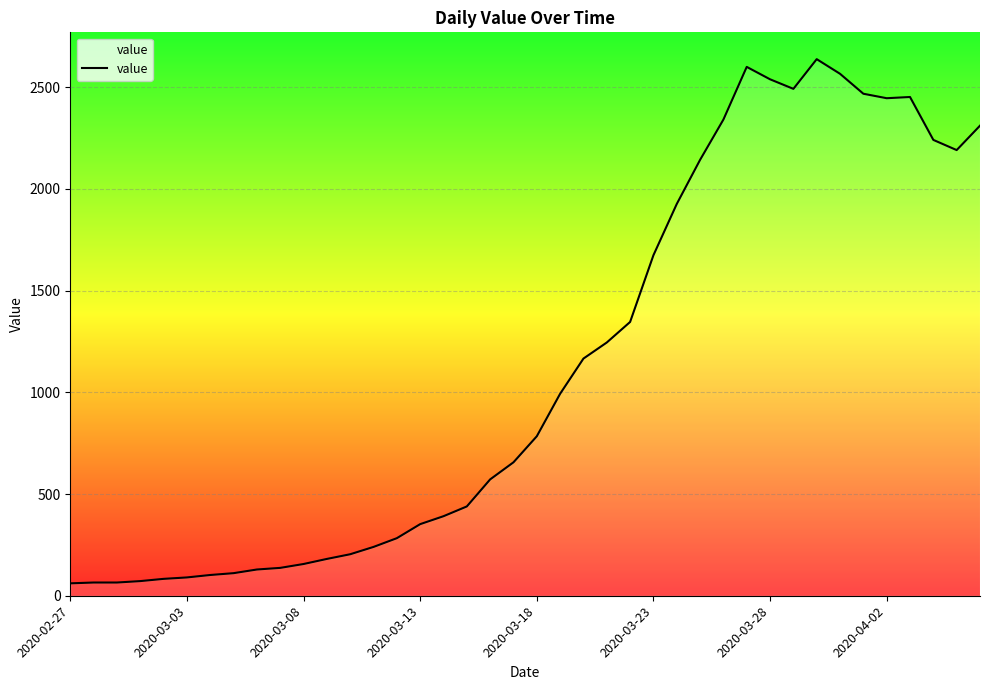

What is the smallest value displayed?

61